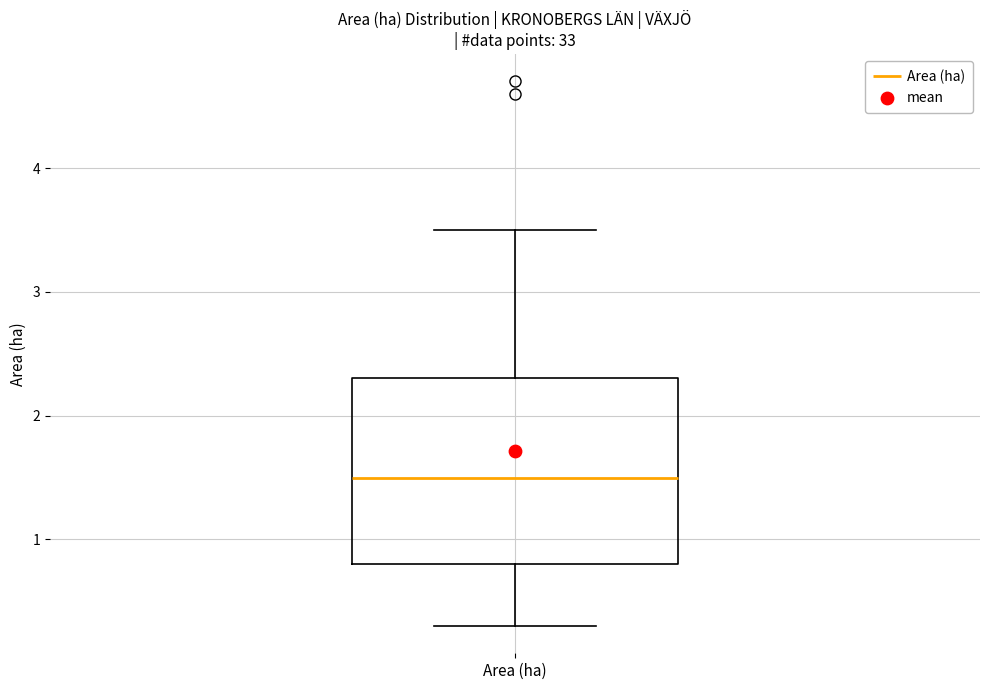

Read this box plot against the y-axis: the position of the median line, the range covered by the box, and the ends of both whiskers. The values are not printed on the chart, so give them approximately, as read against the axis.

median 1.5, box 0.8 to 2.3, whiskers 0.3 to 3.5